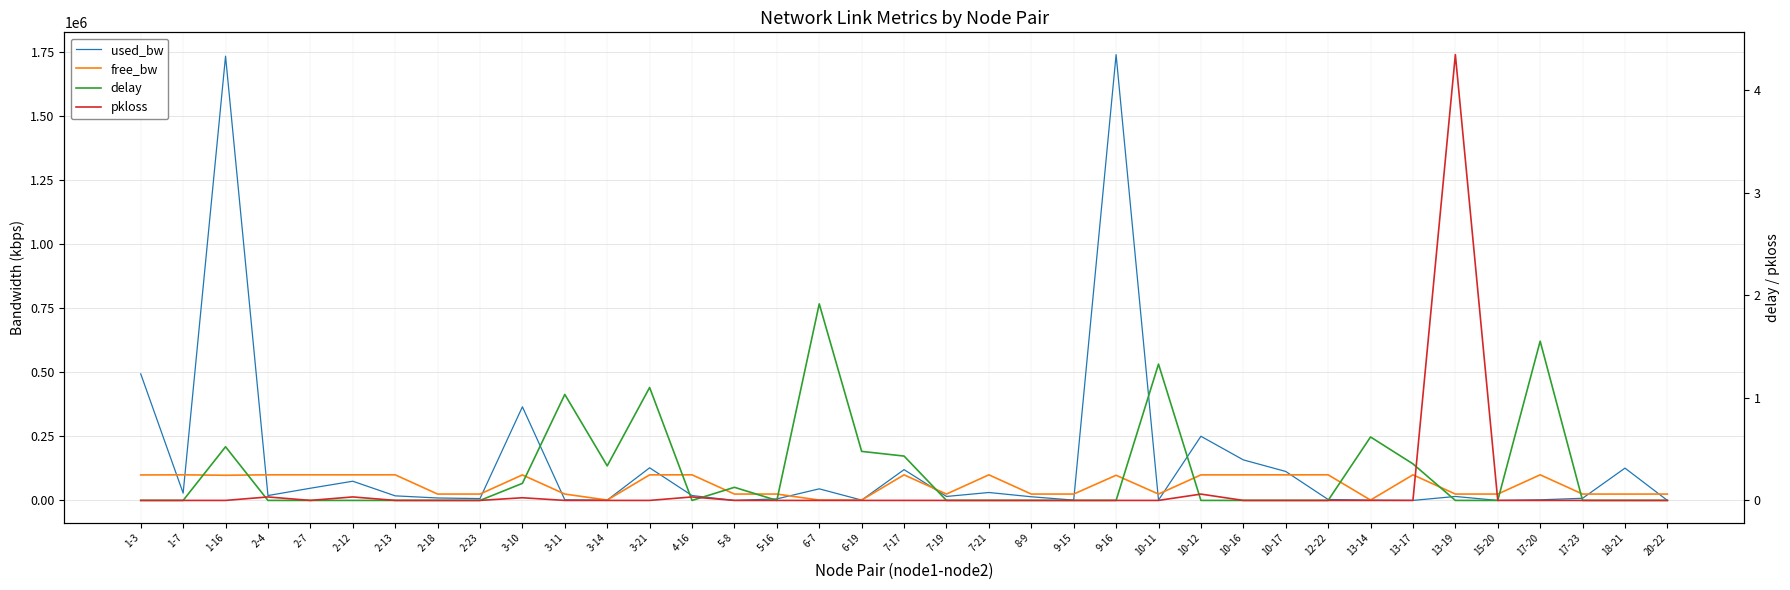

What is the label of the 13th point from the left?

3-21